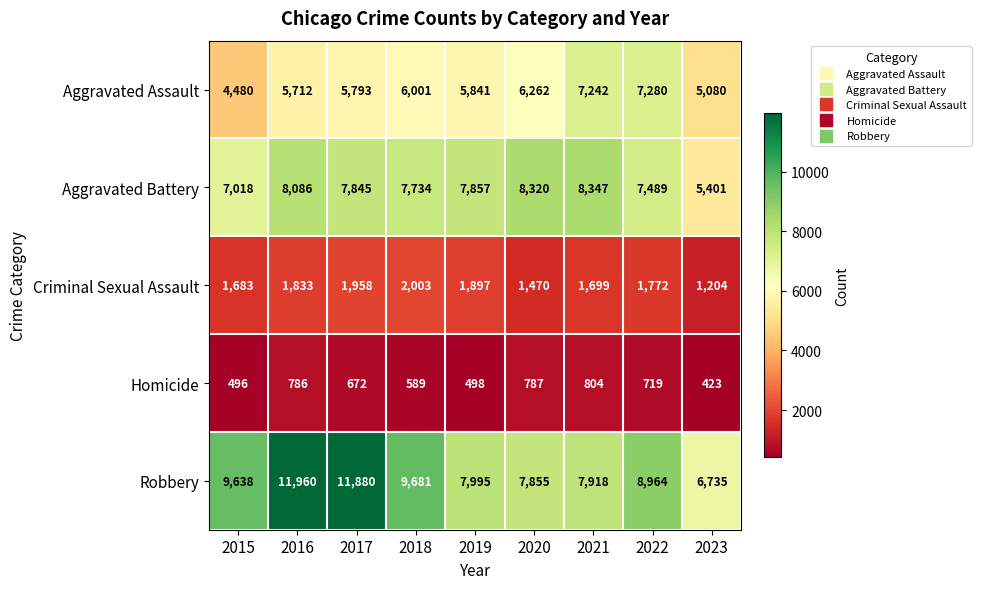

Which label corresponds to the smallest value in the chart?

2023